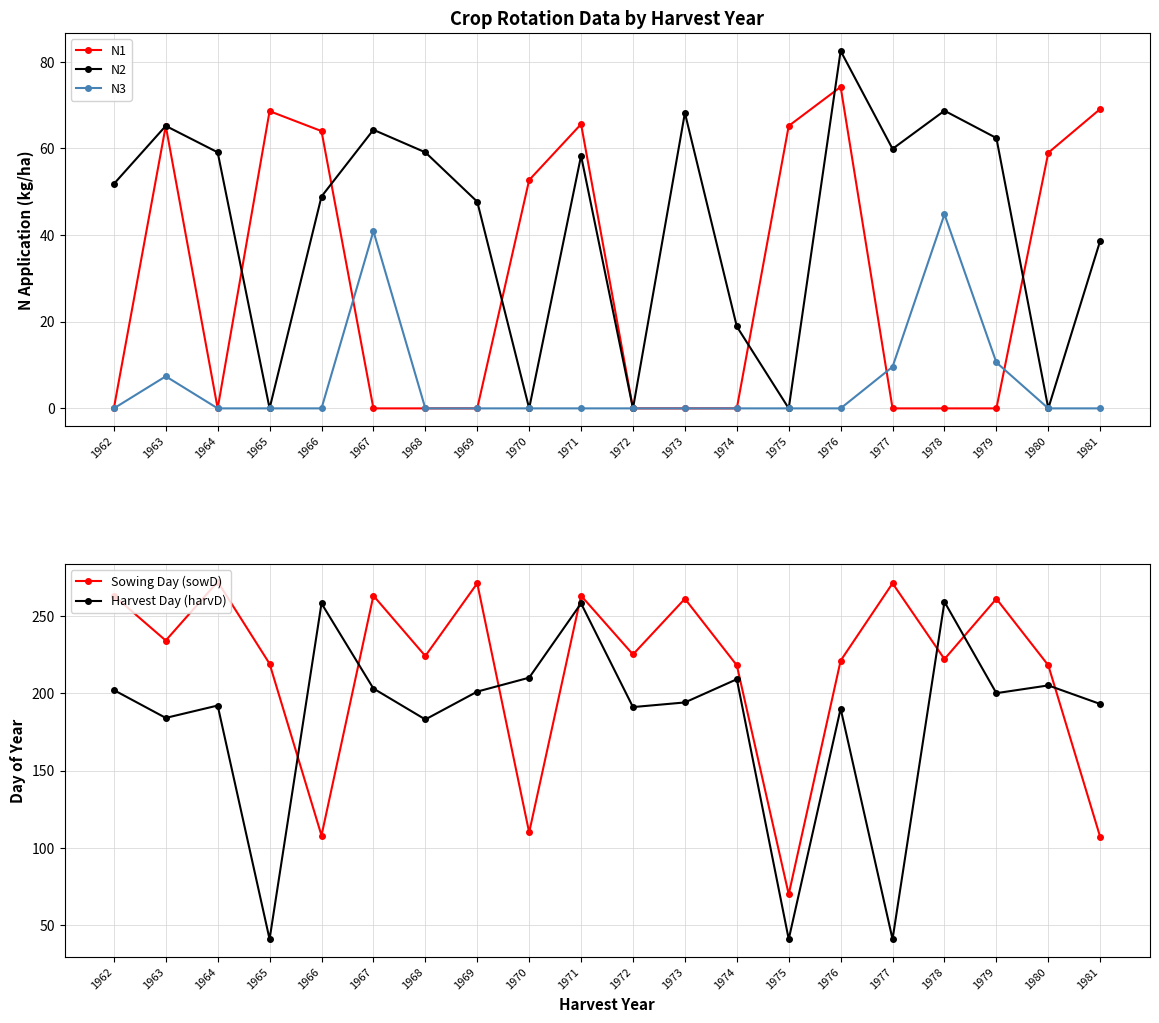

Where does the Sowing Day (sowD) series first go above 225?

1962